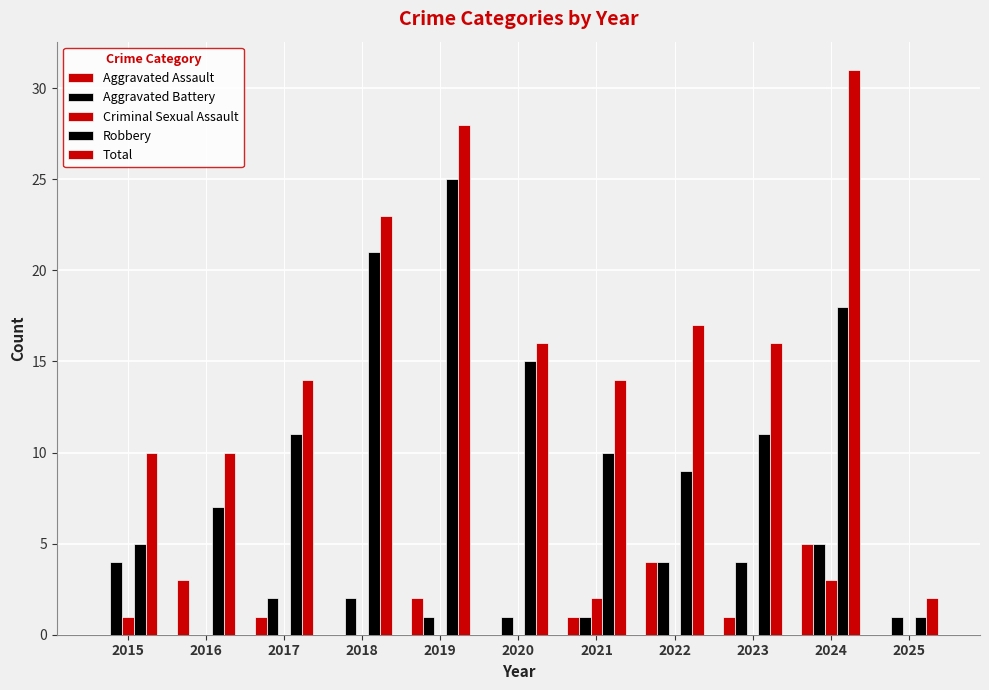

What is the difference between the second highest and minimum values in the Robbery series?

20